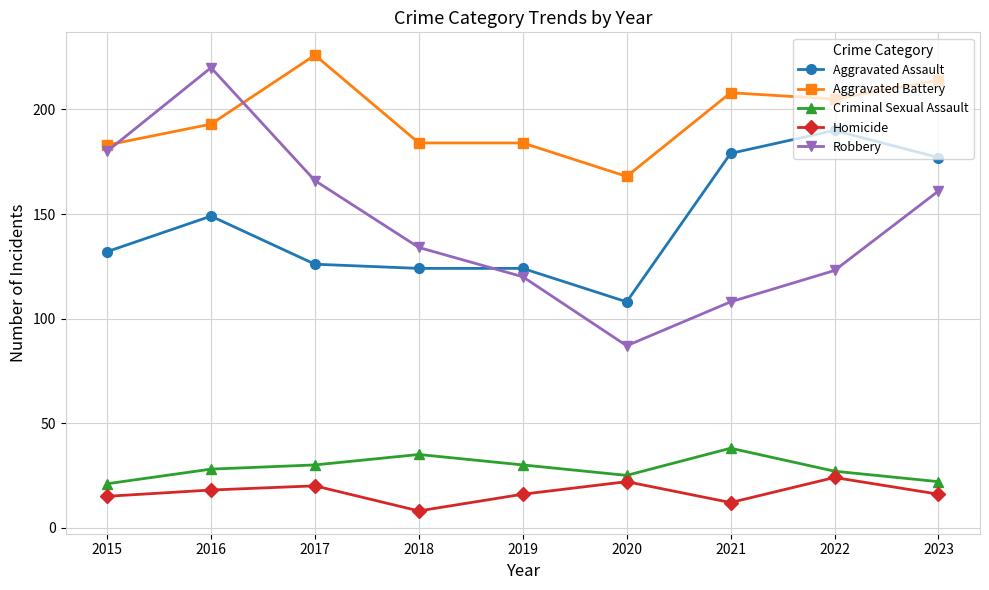

At which label does Criminal Sexual Assault reach its peak?

2021